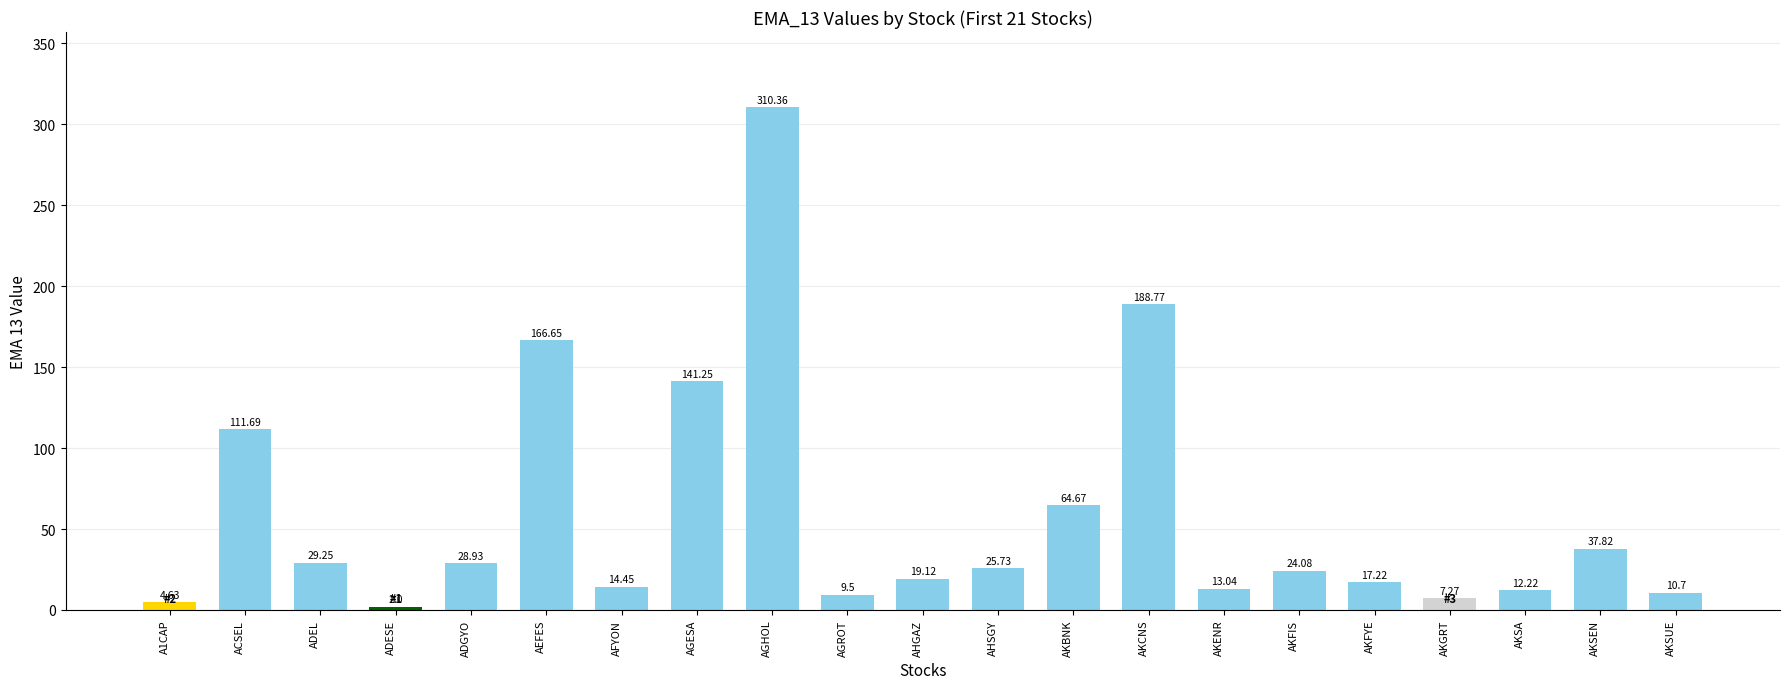

What is the difference between the values at AGHOL and AHSGY?

284.6